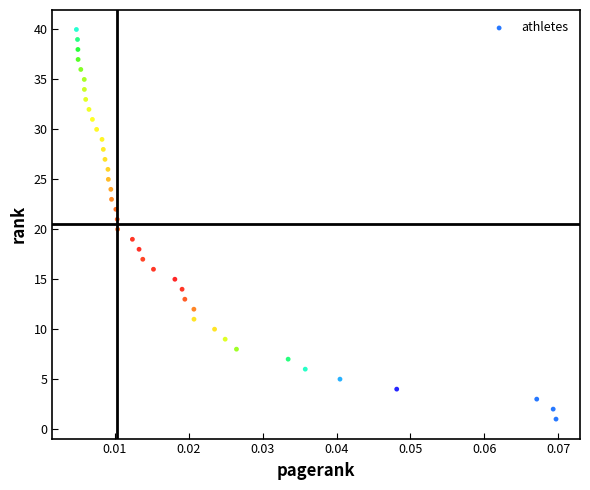

What is the range of Y values (max minus min)?

39